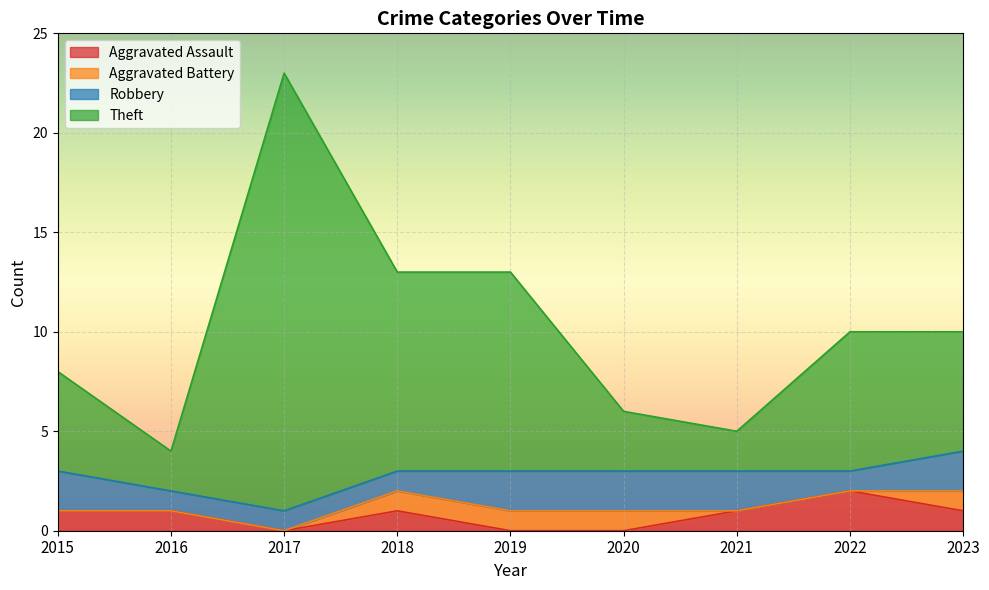

Which category has the highest value in the Aggravated Assault series?

2022